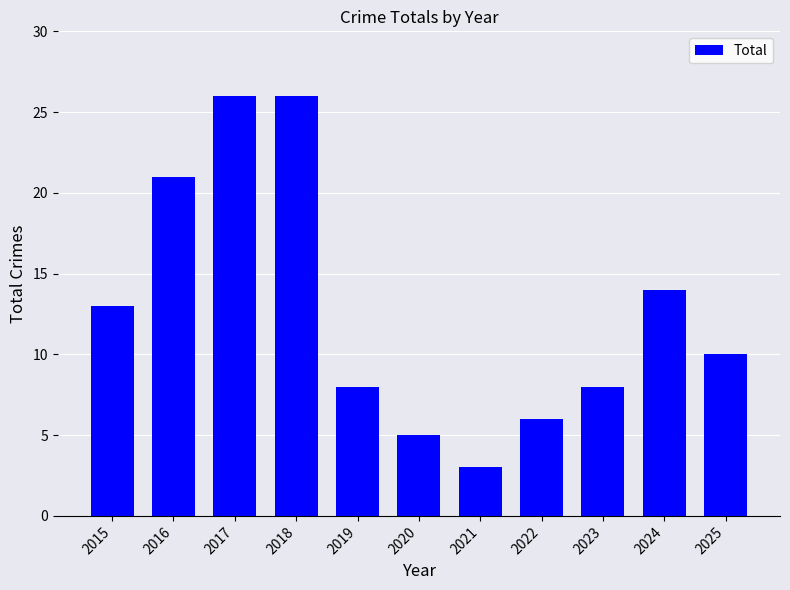

At which label is the value closest to 14?

2024